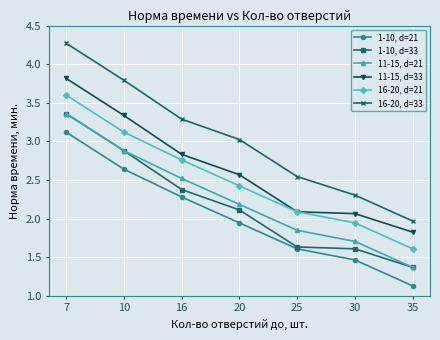

True or false: 11-15, d=21 has more than 0 interior local peaks.

False